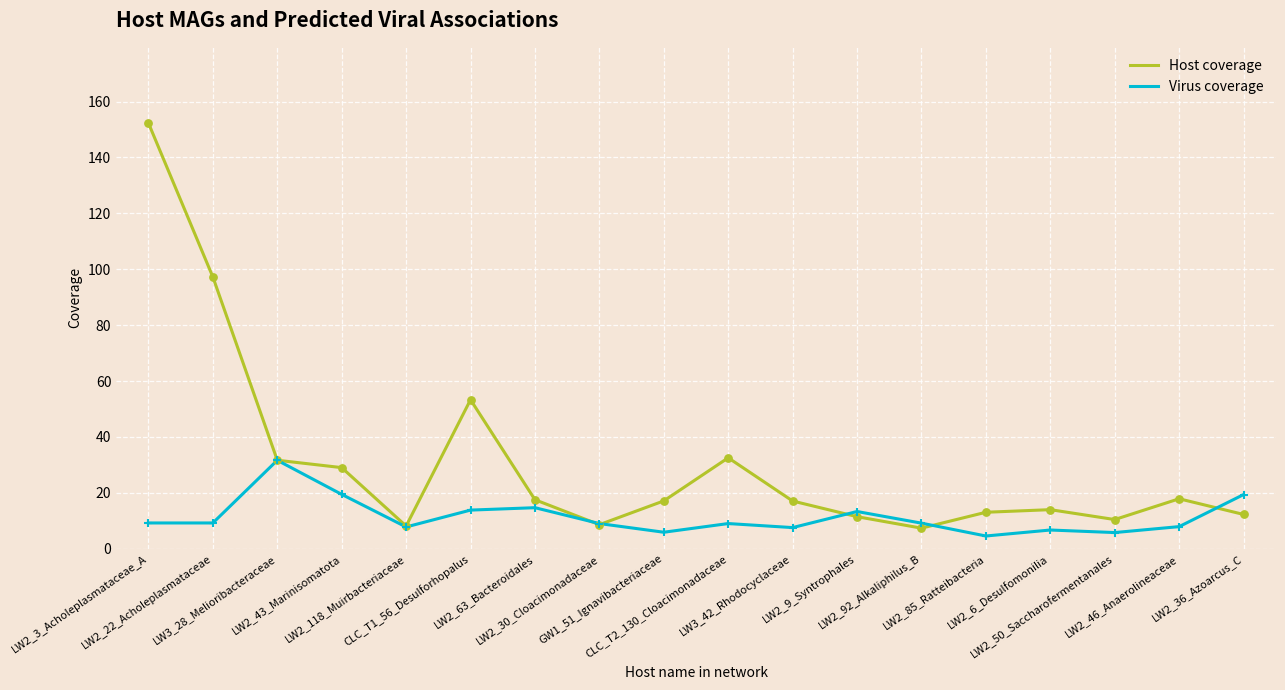

Which series has the largest total across all categories?

Host coverage